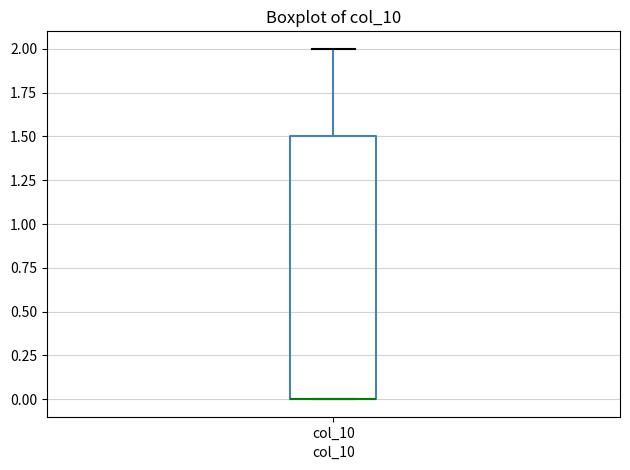

Transcribe this box plot: give where the median line is, the range the box spans, and where the two whiskers end, as read against the y-axis. The values are not printed on the chart, so give them approximately, as read against the axis.

median 0.0 (drawn on the box's lower edge), box 0.0 to 1.5, whiskers 0.0 to 2.0